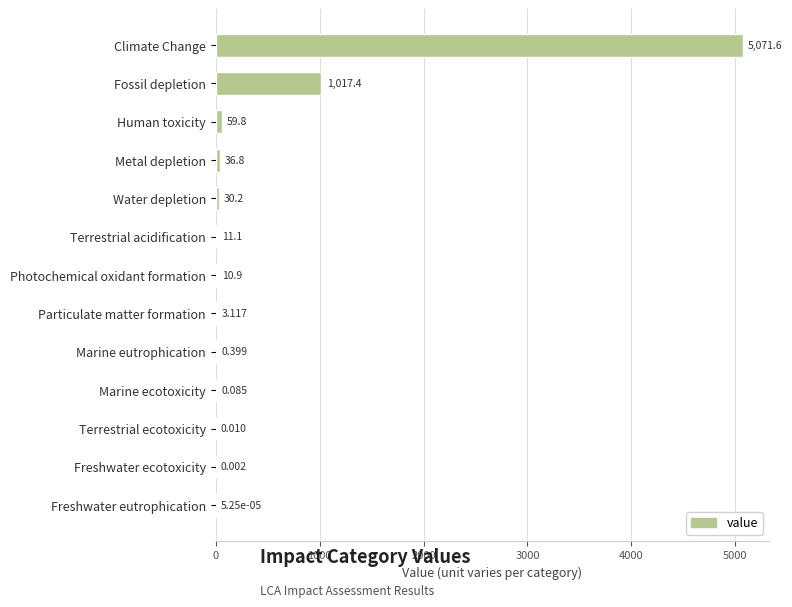

Between Terrestrial acidification and Freshwater ecotoxicity, which is larger?

Terrestrial acidification